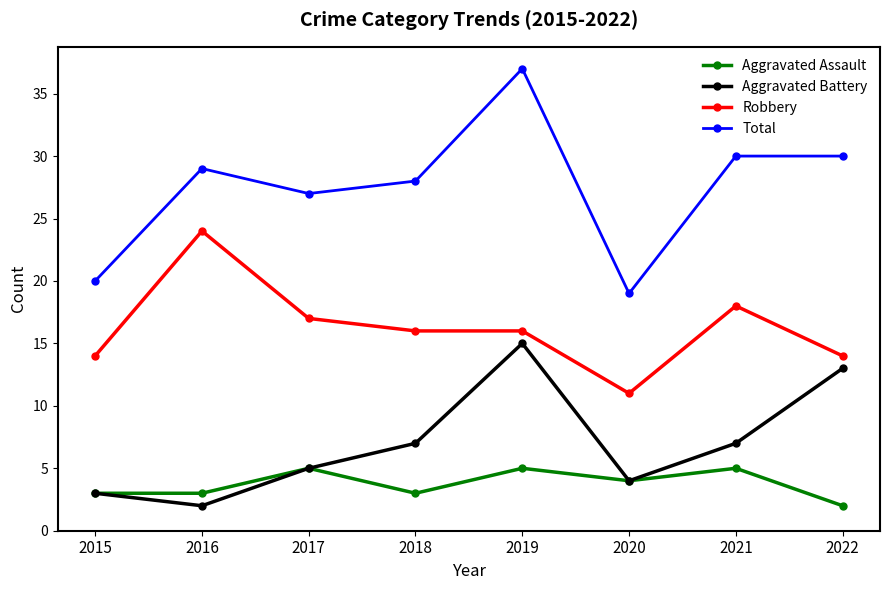

Reading left to right, list all the values displayed in this chart.

Aggravated Assault: 3	3	5	3	5	4	5	2
Aggravated Battery: 3	2	5	7	15	4	7	13
Robbery: 14	24	17	16	16	11	18	14
Total: 20	29	27	28	37	19	30	30